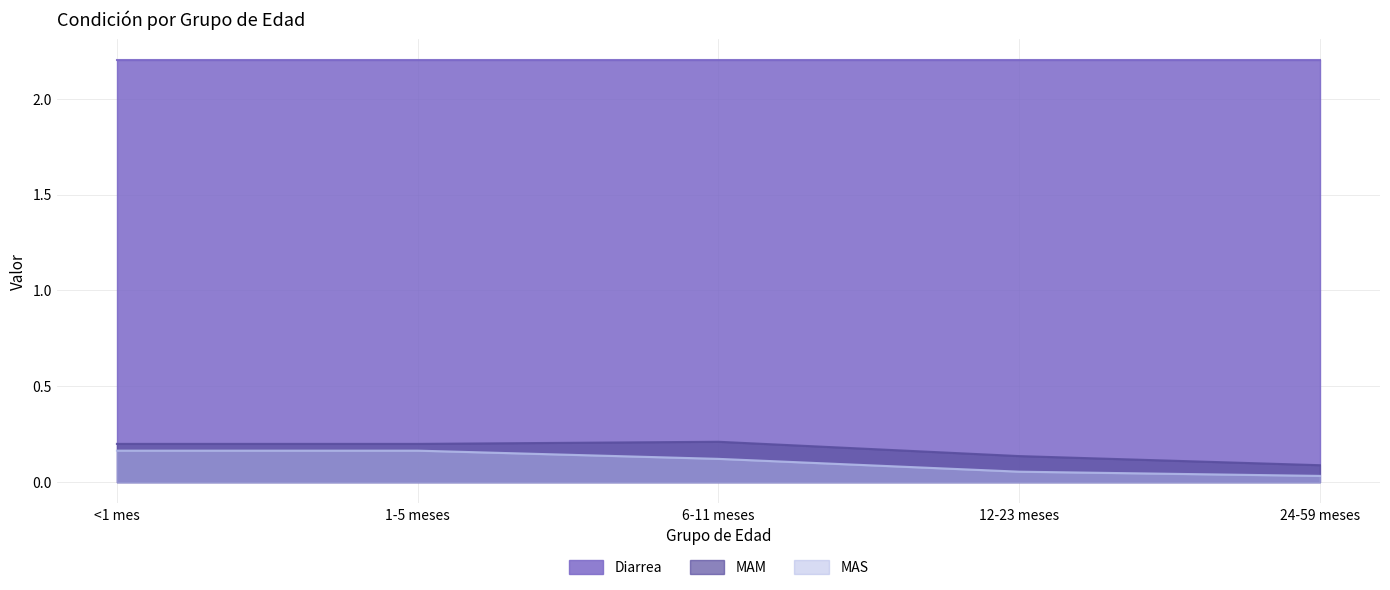

List the series in order of their peak value, lowest first.

MAS, MAM, Diarrea